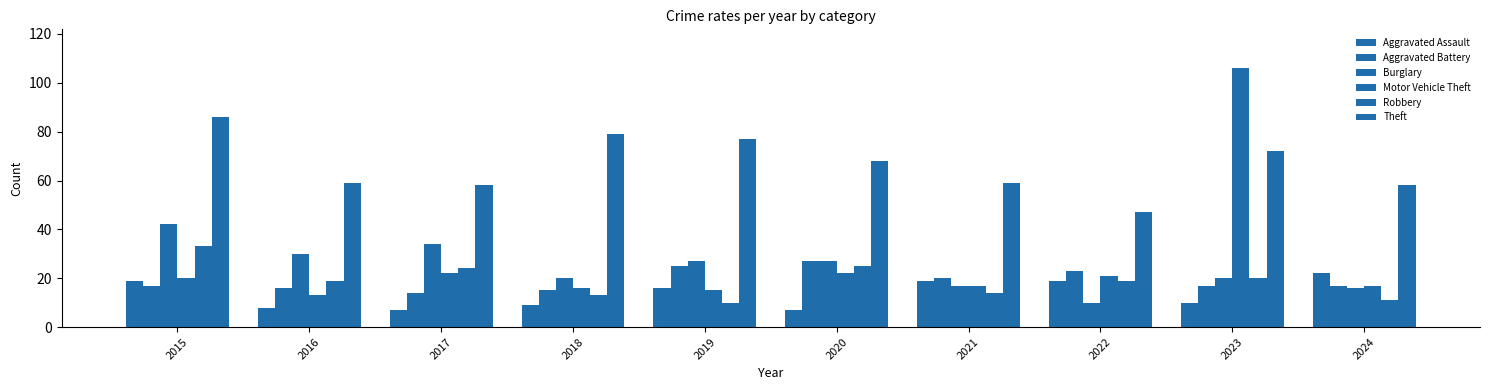

Which has a higher value, 2019 or 2018?

2019